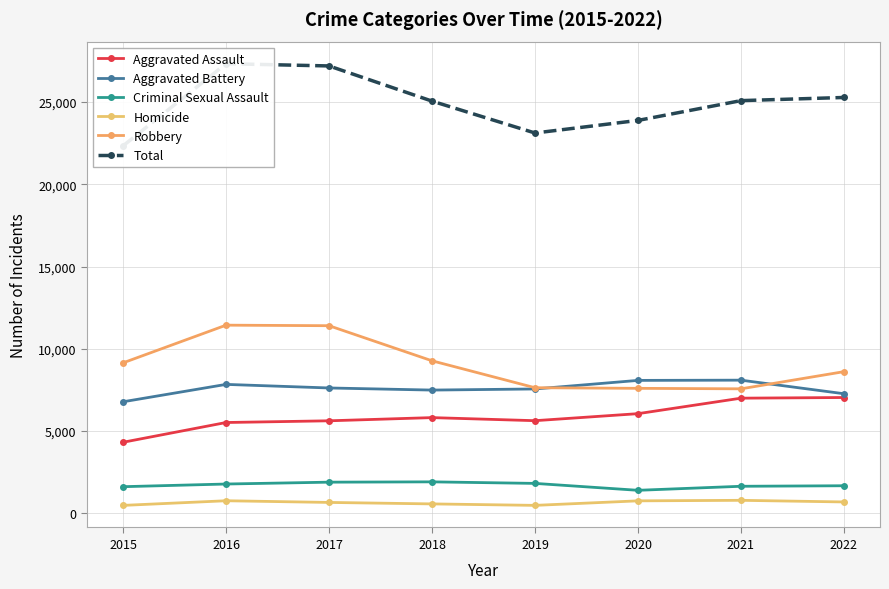

What is the difference between the maximum and minimum values in the Total series?

4993